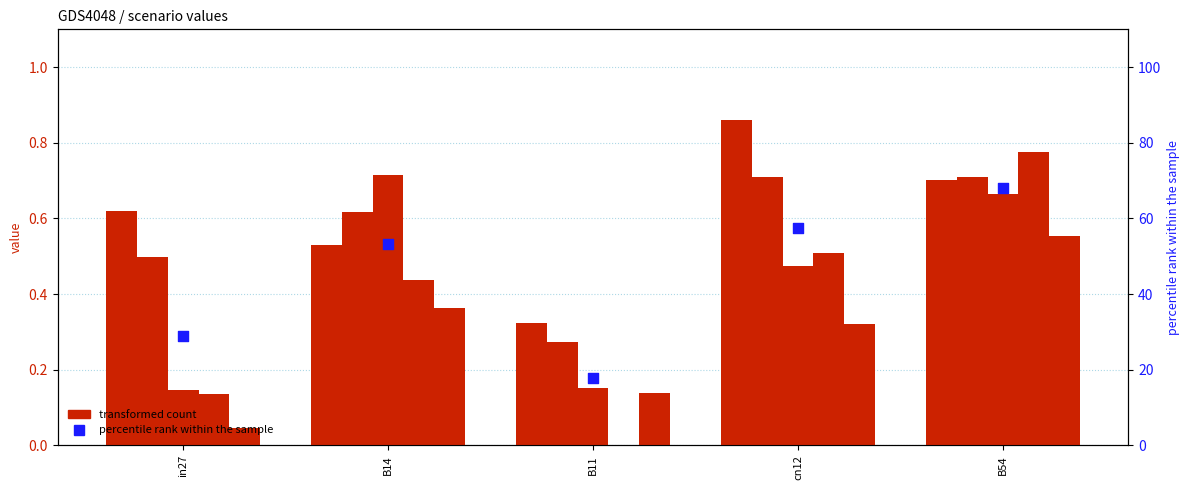

At how many categories does at least one series exceed 54?

2